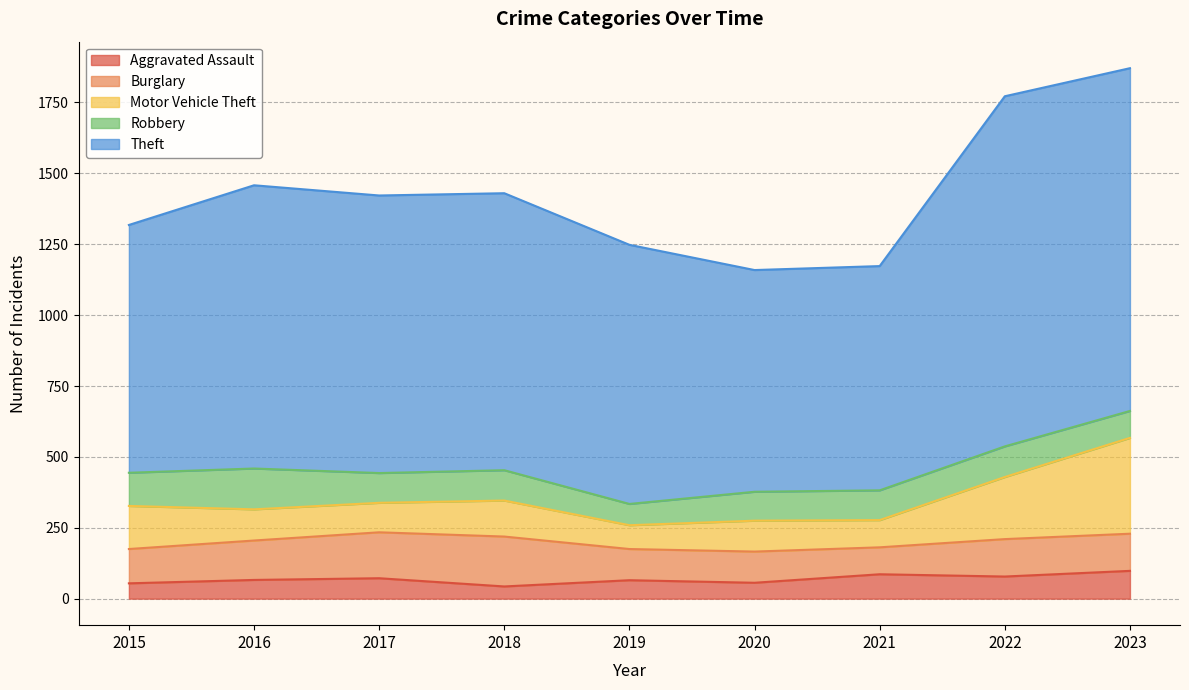

Reading left to right, transcribe all the data shown in this chart.

Aggravated Assault: 54	66	72	43	65	56	86	78	98
Burglary: 121	139	162	176	110	110	95	132	131
Motor Vehicle Theft: 152	110	104	127	84	109	96	219	338
Robbery: 117	144	105	107	75	102	105	108	95
Theft: 874	999	979	977	914	782	791	1235	1209